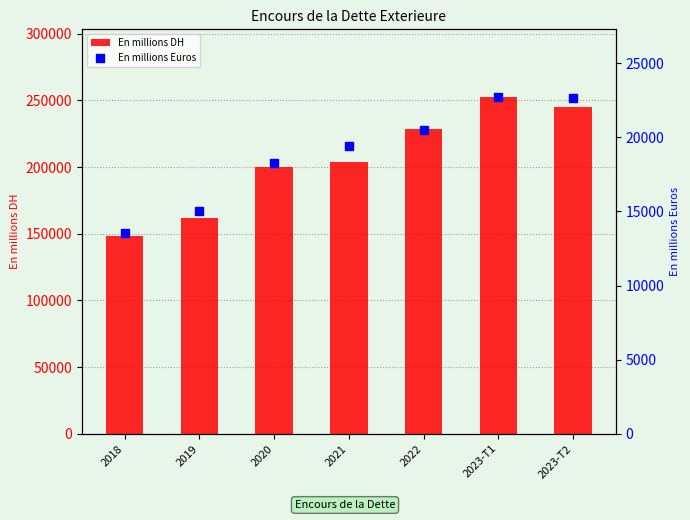

Which series has the largest total across all categories?

En millions DH